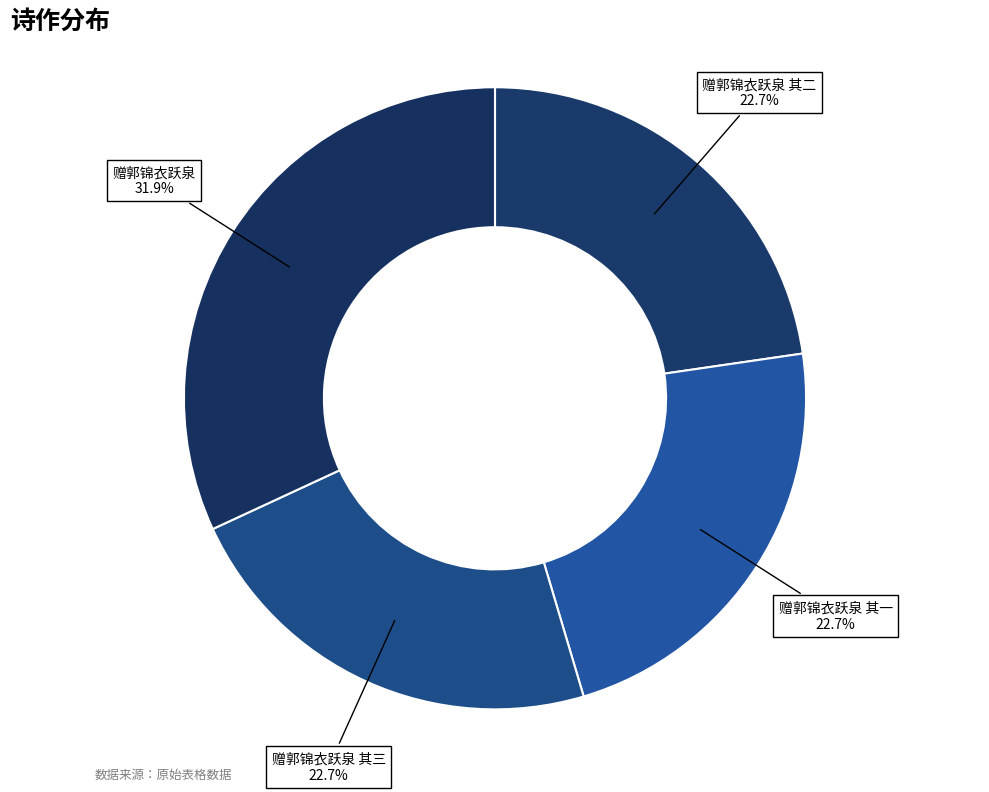

Is it true that 赠郭锦衣跃泉 is 44% of the pie?

False